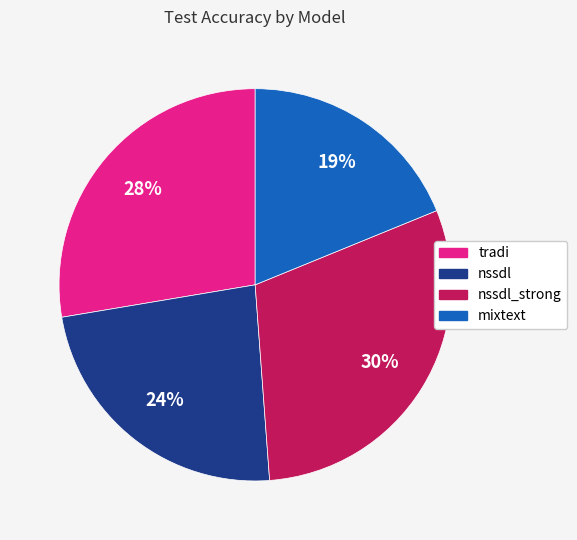

To the nearest percent, what is the average slice percentage?

25%